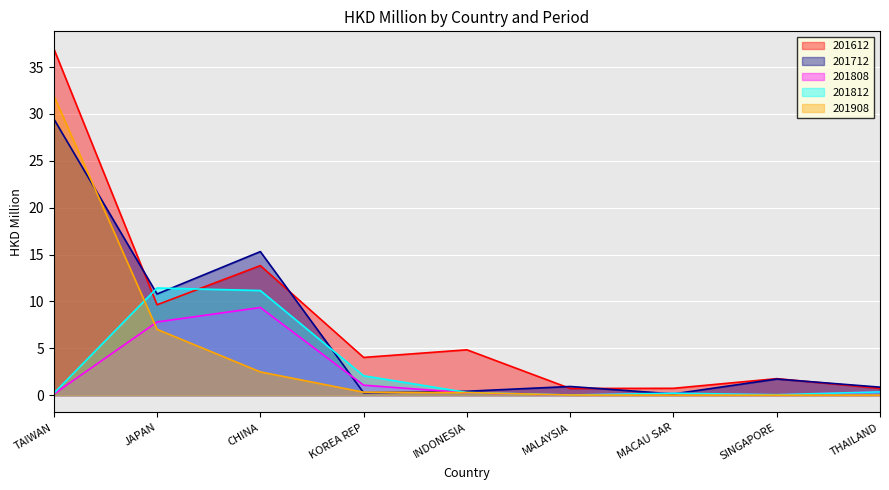

At which category does the chart reach its minimum across all series?

THAILAND